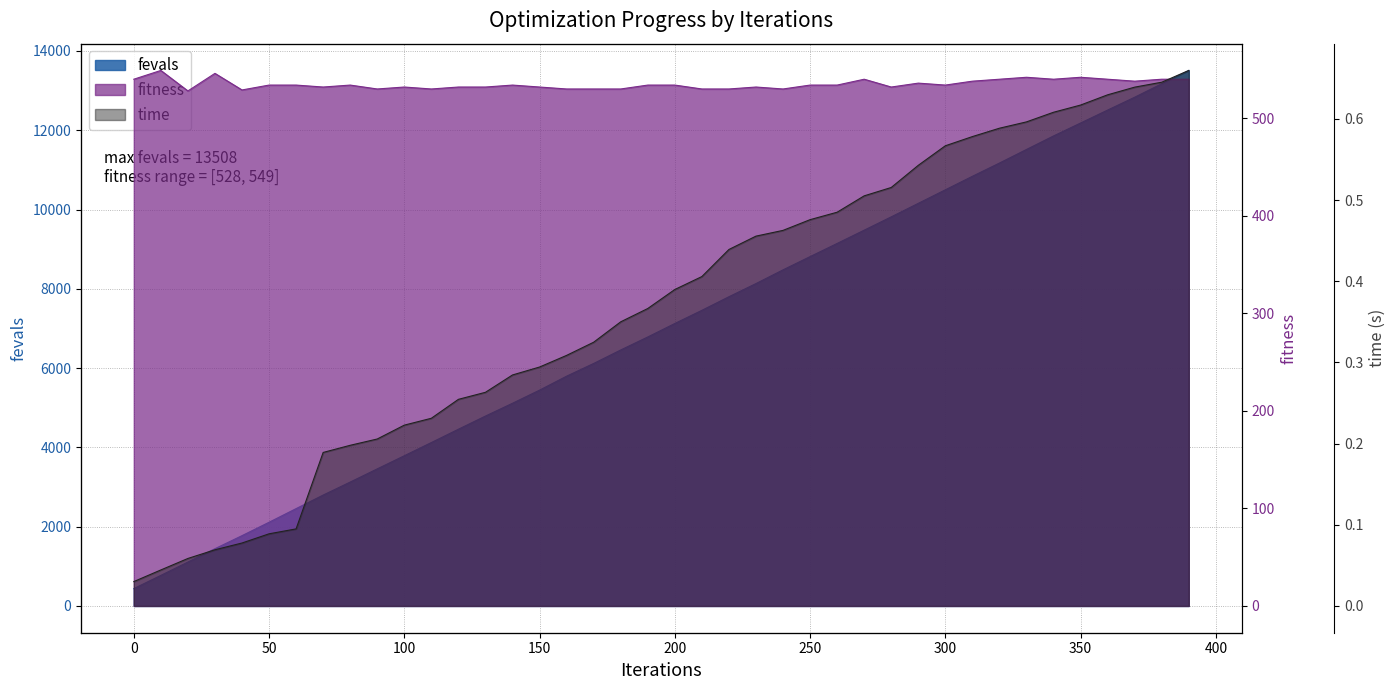

What is the total value across all series at 110?

4652.2